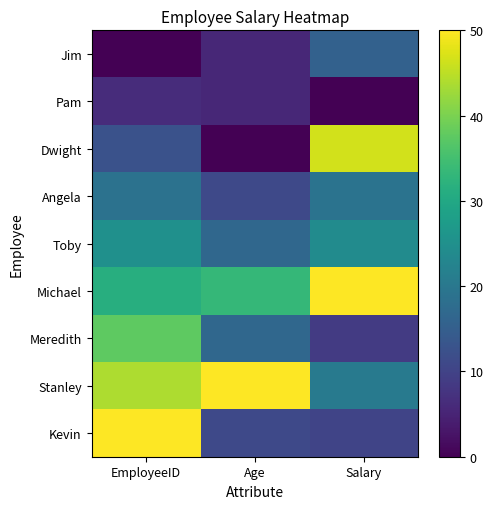

At which category is the sum across all series the highest?

EmployeeID